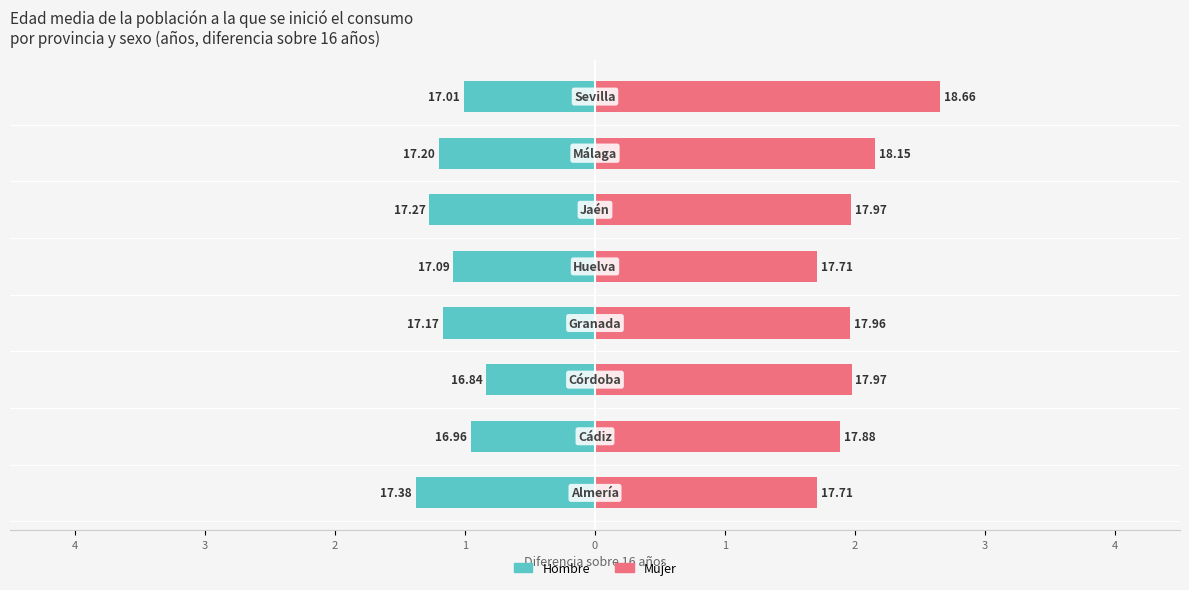

Reading left to right, transcribe all the data shown in this chart.

Hombre: -1.4	-1.0	-0.8	-1.2	-1.1	-1.3	-1.2	-1.0
Mujer: 1.7	1.9	2.0	2.0	1.7	2.0	2.2	2.7